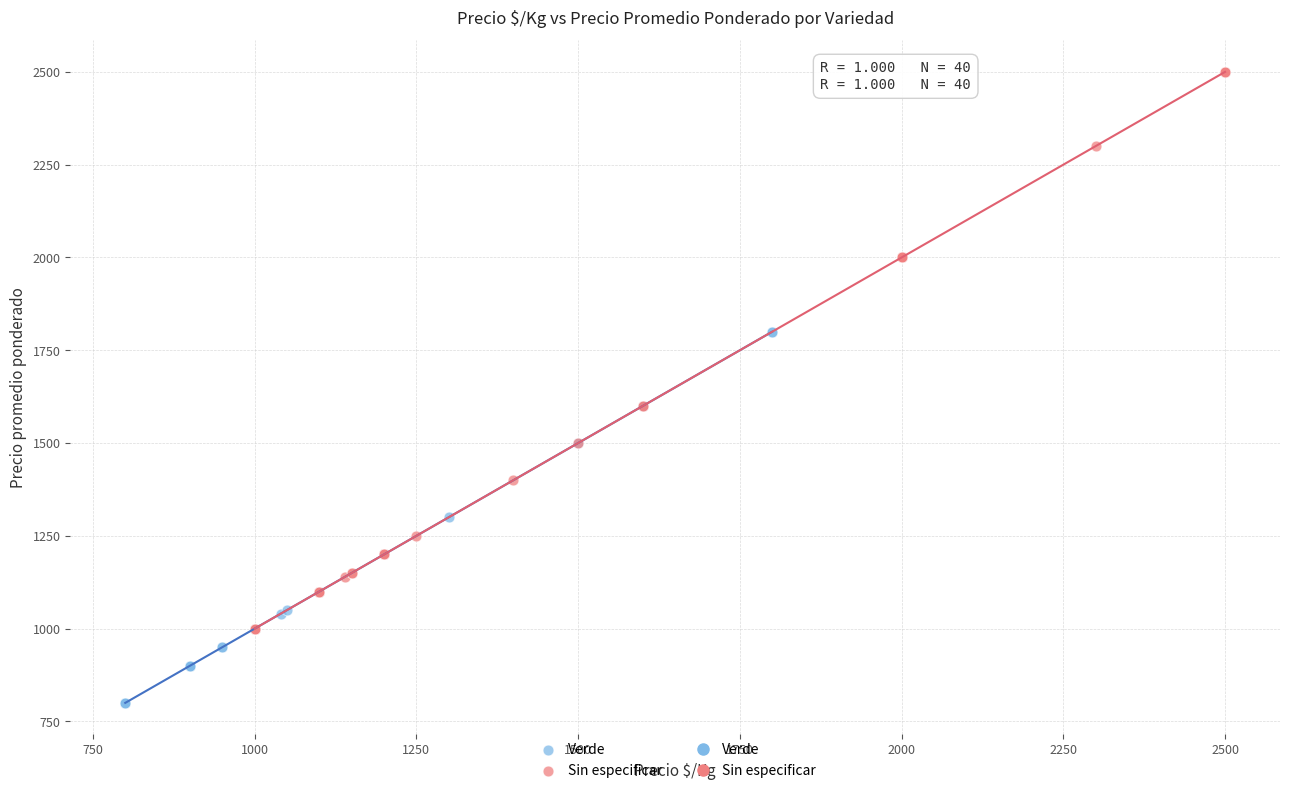

Which series has the widest spread of Y values?

Sin especificar